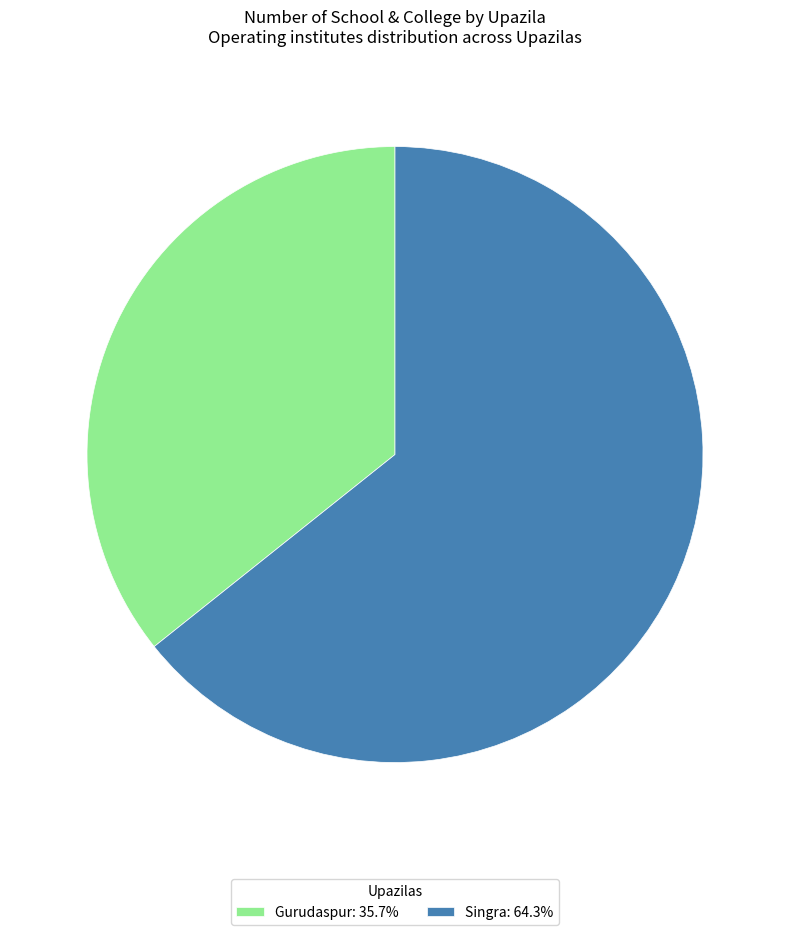

Which category has the biggest portion of the pie?

Singra